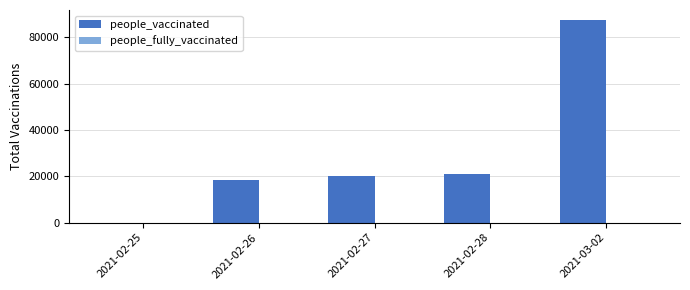

Is it true that the value at 2021-03-02 is 30464?

False